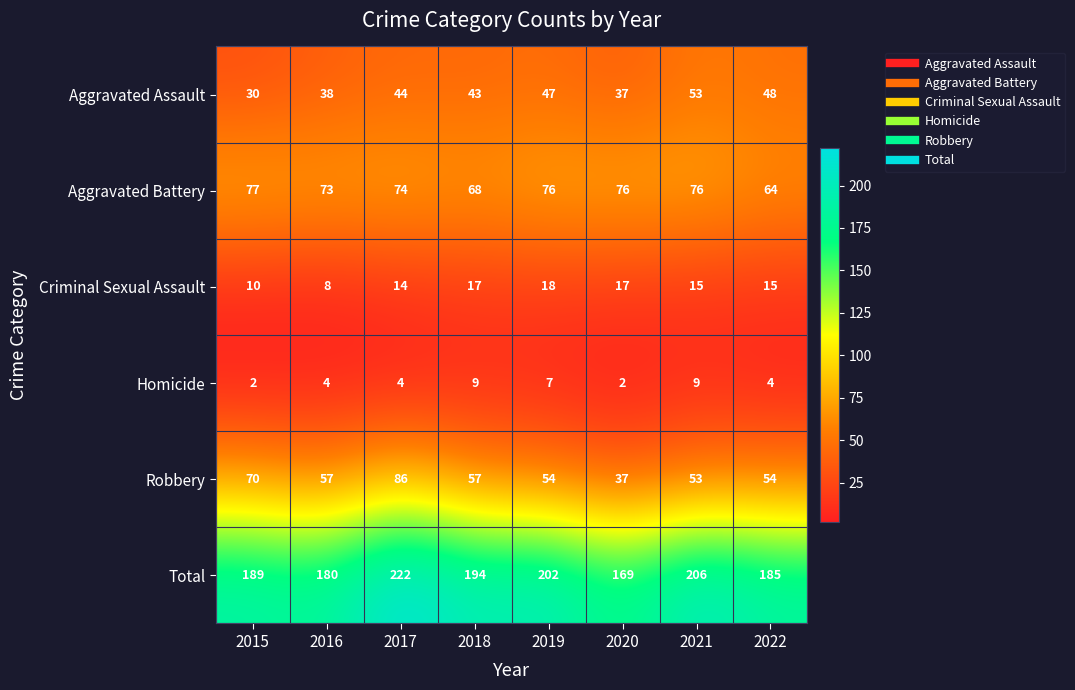

Which category has the highest value across all series?

2017